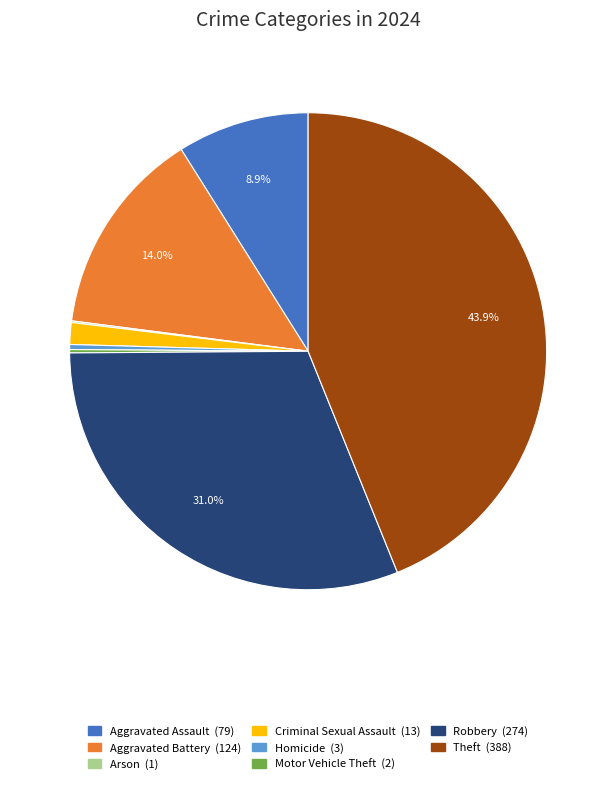

Is there a majority slice in this chart?

No